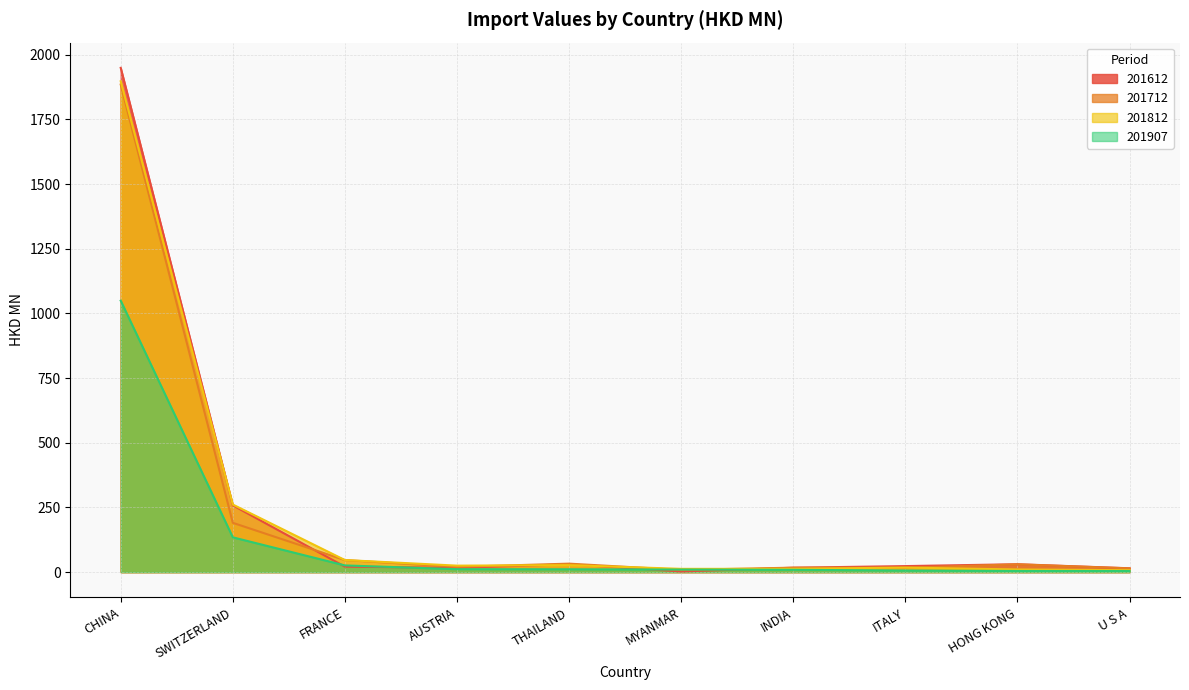

List the labels in order of 201612 value, smallest first.

MYANMAR, U S A, AUSTRIA, INDIA, FRANCE, ITALY, THAILAND, HONG KONG, SWITZERLAND, CHINA